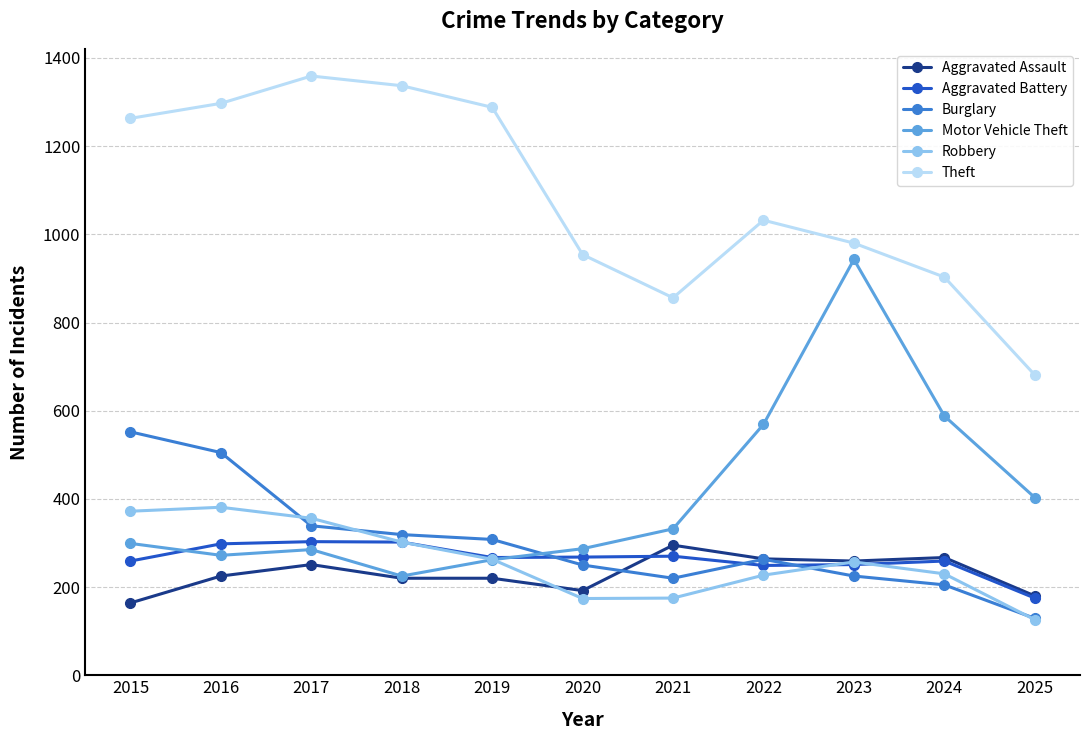

Between 2018 and 2020, which series saw the biggest shift?

Theft